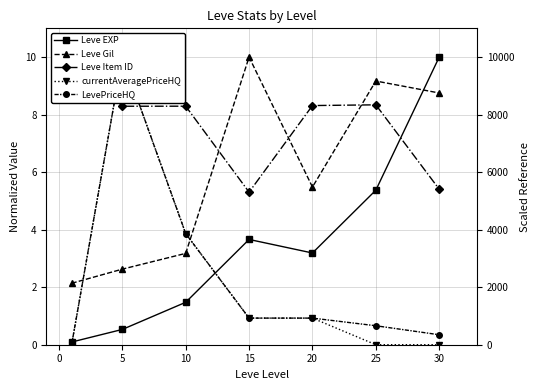

At which category does Leve Item ID reach its first local valley?

5